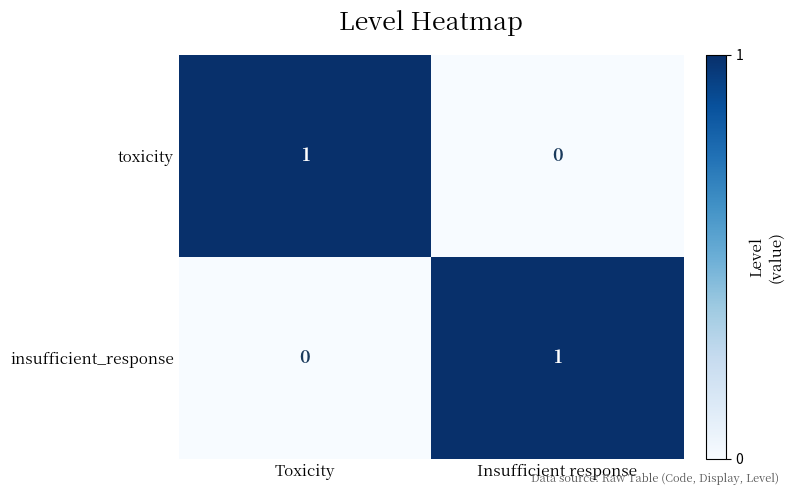

What is the total value across all series at Toxicity?

1